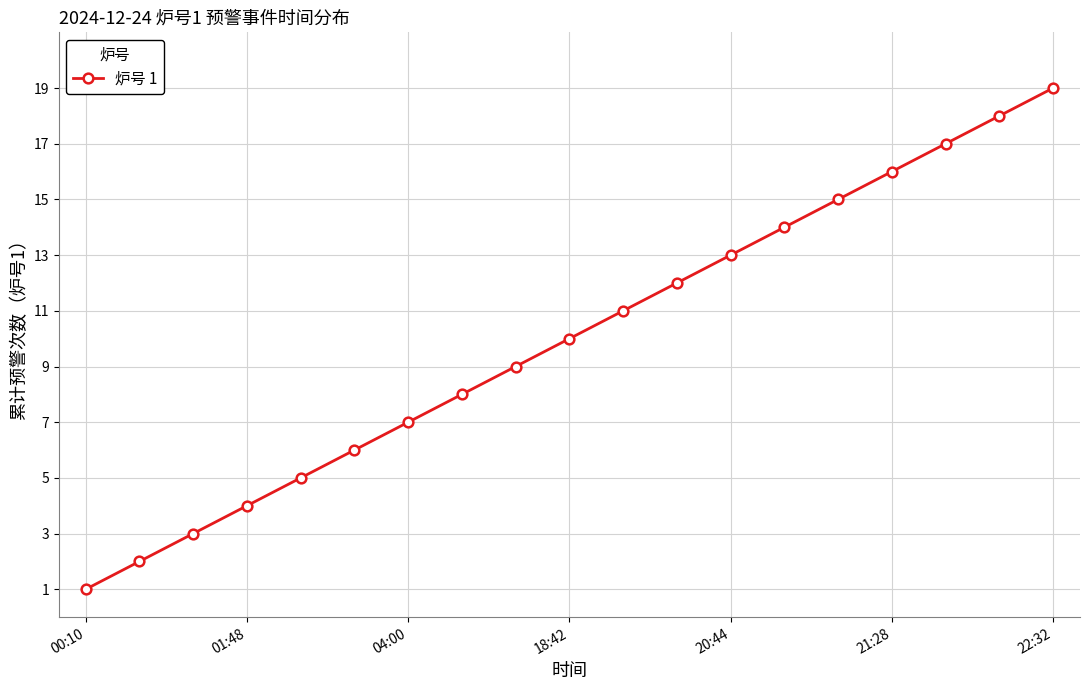

What is the sum of all values?

190